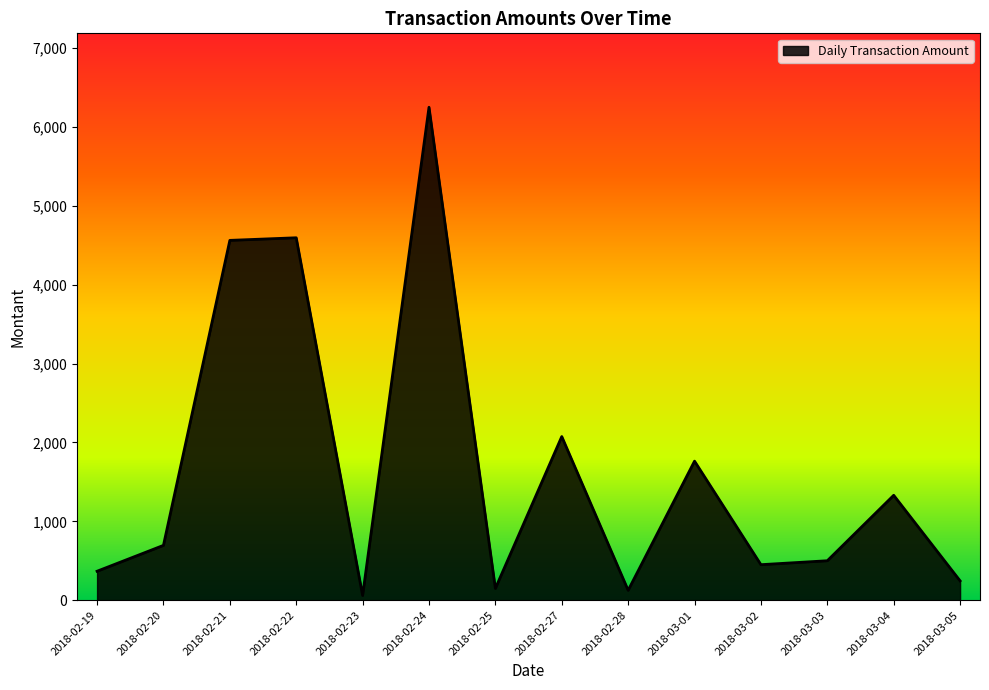

At which label is the value closest to 3155?

2018-02-27